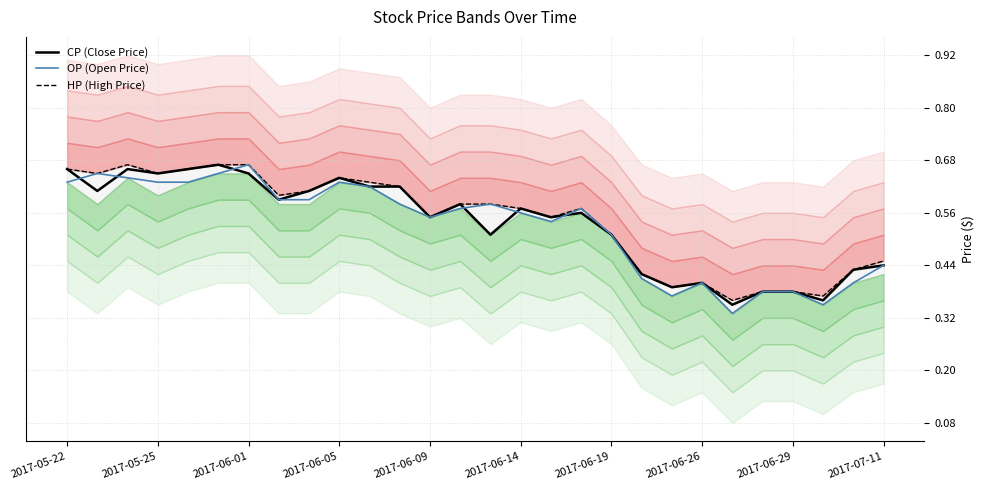

What is the lowest value of the CP (Close Price) series?

0.3